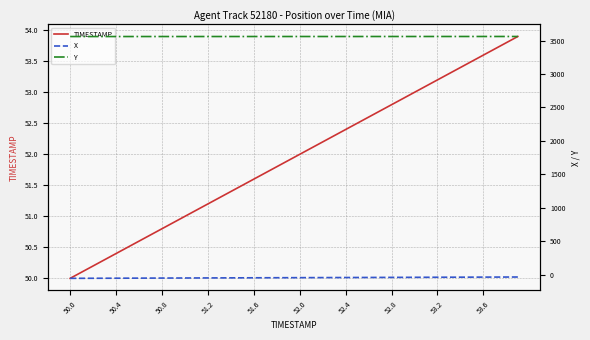

How many data points in X are above -46?

19